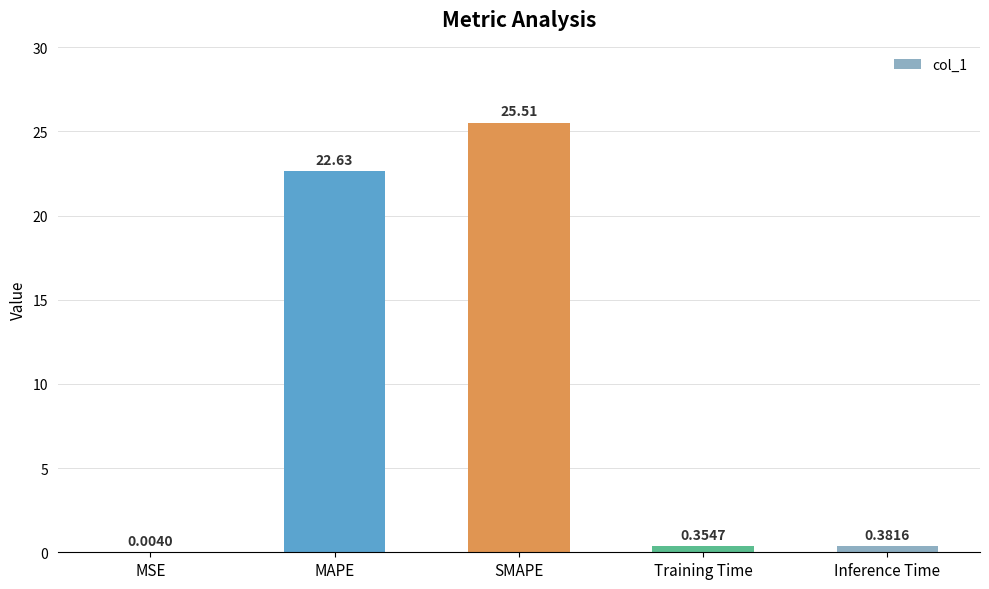

Which has a higher value, SMAPE or MAPE?

SMAPE